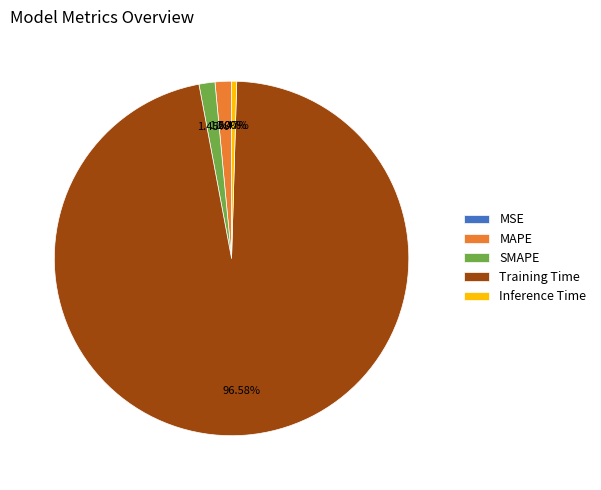

What is the largest slice in the pie chart?

Training Time